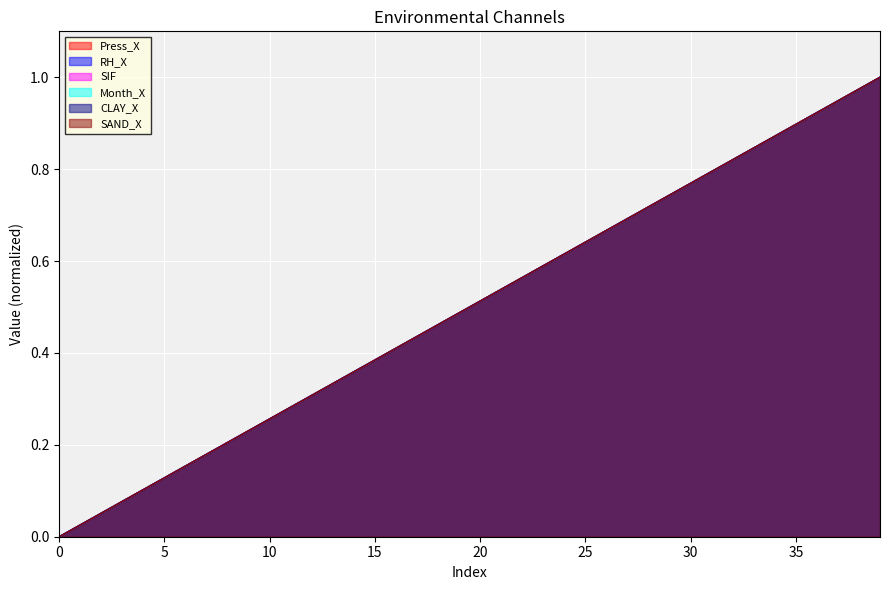

How many lines are shown in the chart?

6